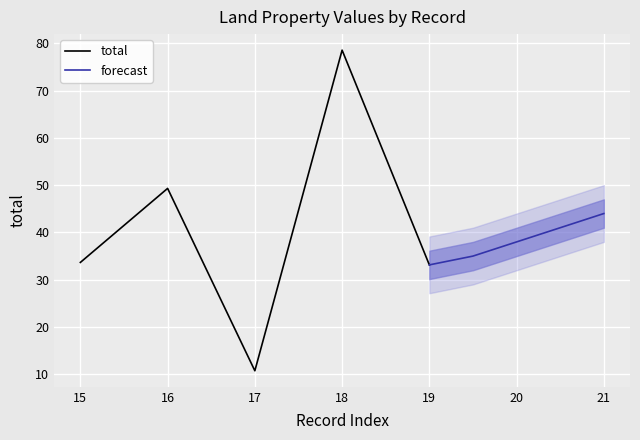

What is the value of the total point at the 4th from the left?

78.6